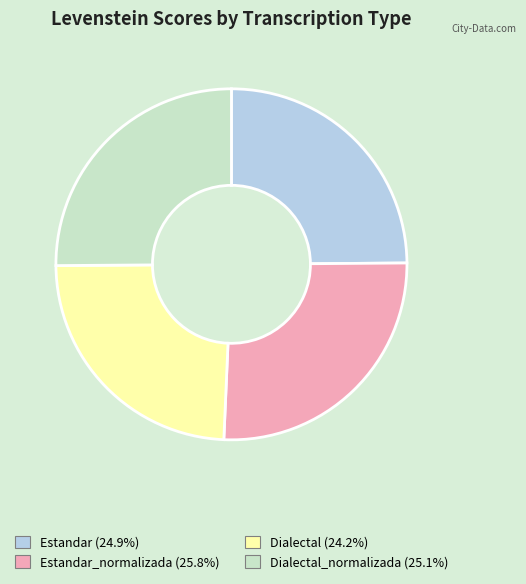

Is there a majority slice in this chart?

No